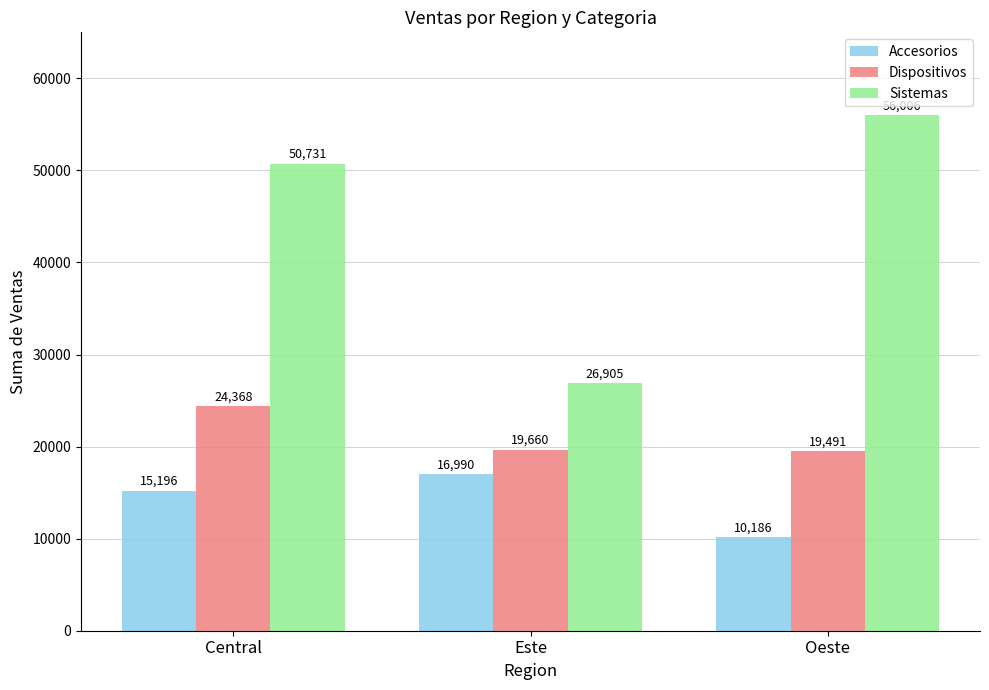

Which series has the largest range (max minus min)?

Sistemas